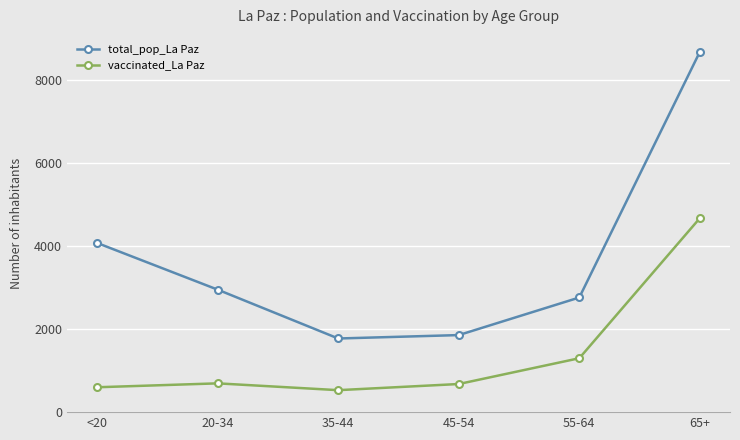

Does the chart display data point markers on the line(s)?

Yes